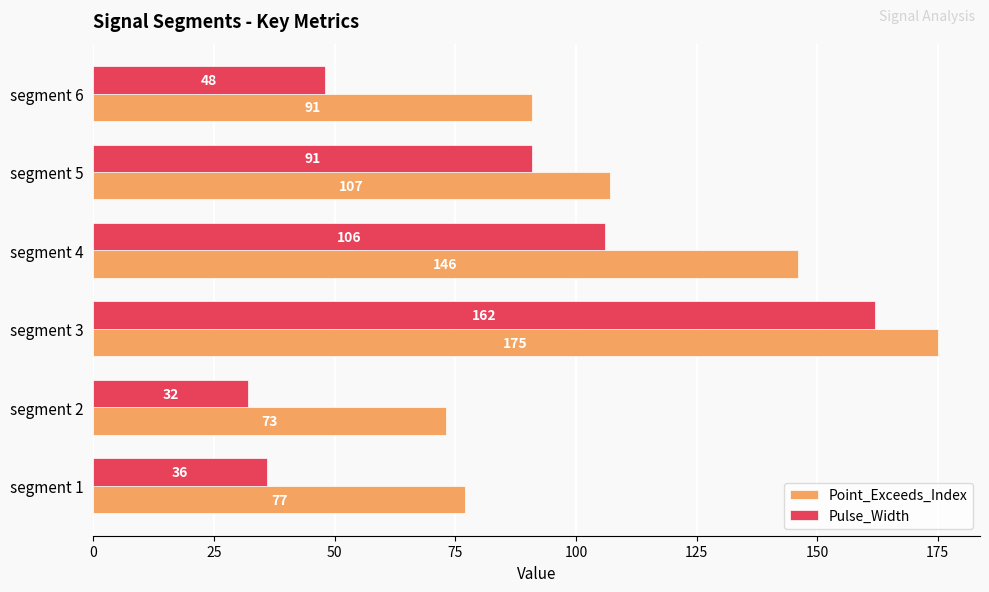

Which series has the largest total across all categories?

Point_Exceeds_Index